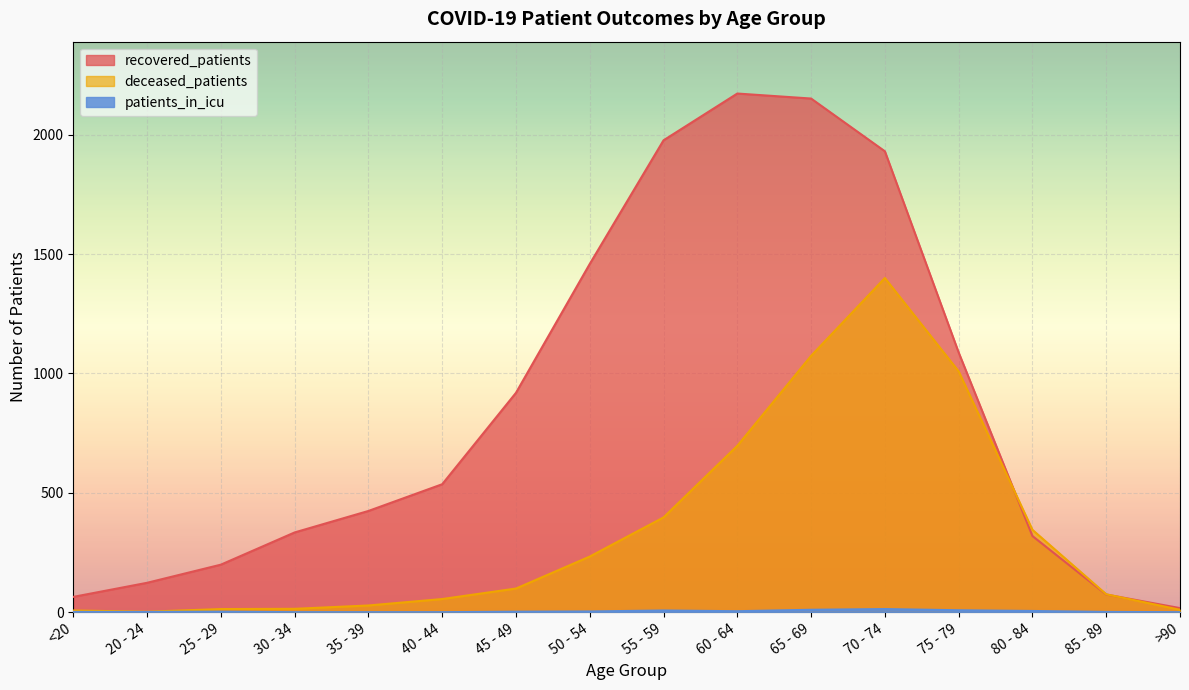

Reading left to right, what are all the values shown in this chart?

recovered_patients: 64	123	199	334	424	536	919	1459	1977	2173	2152	1931	1088	319	74	17
deceased_patients: 7	2	13	14	28	55	99	233	397	697	1074	1400	1009	345	75	10
patients_in_icu: 1	1	2	0	0	0	2	3	7	4	10	13	8	5	1	0